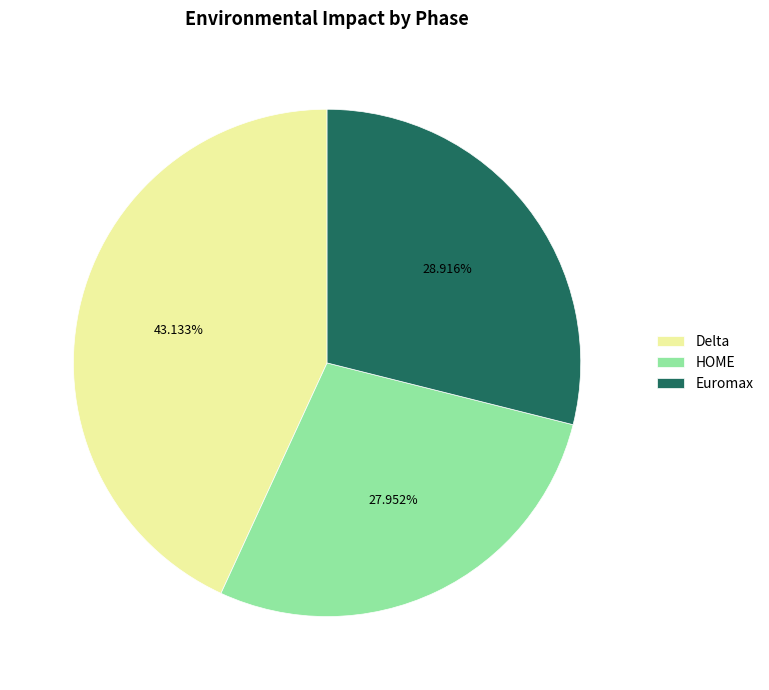

Rank the categories by value from highest to lowest.

Delta, Euromax, HOME